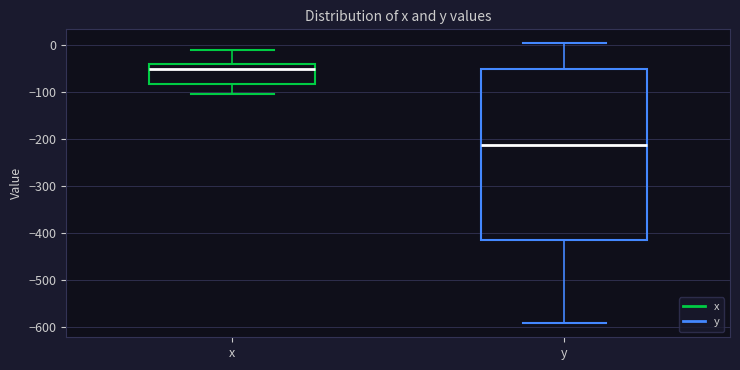

Which box's median line is the lowest?

y